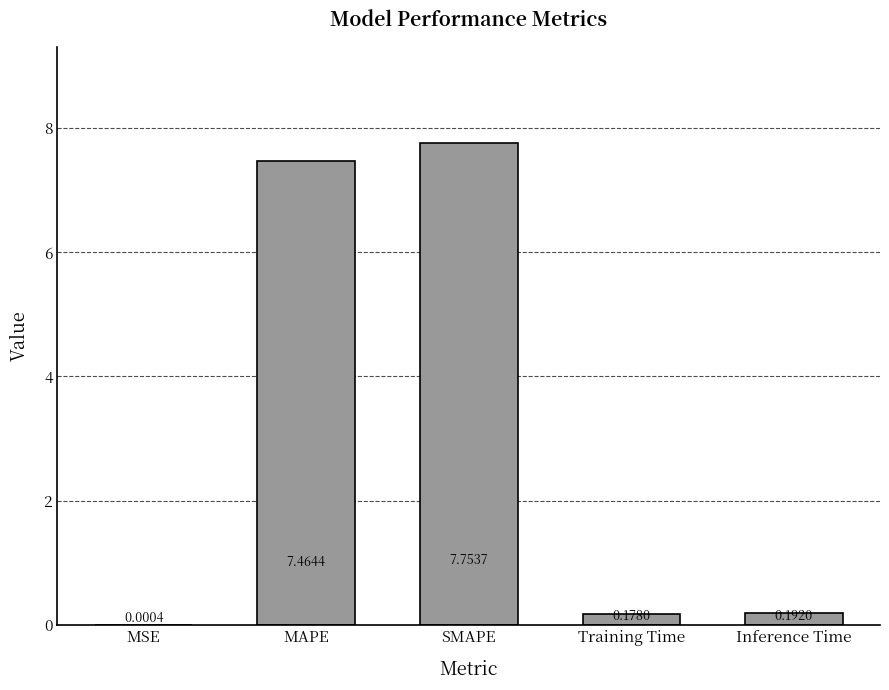

What is the change in value from SMAPE to Inference Time?

-7.6